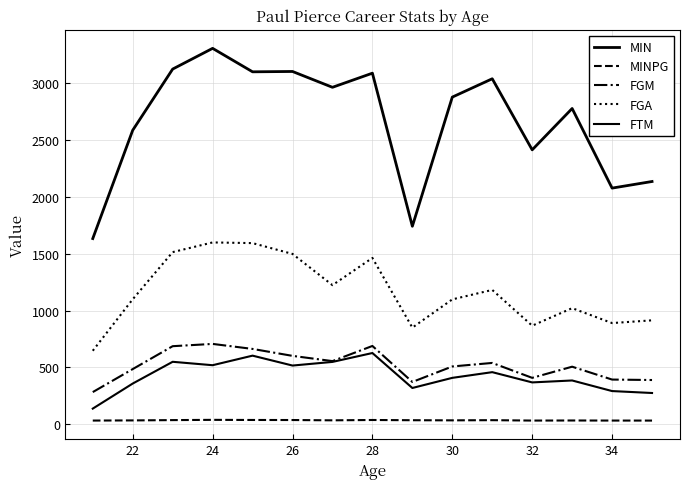

What is the difference between the maximum and minimum values in the MINPG series?

6.4